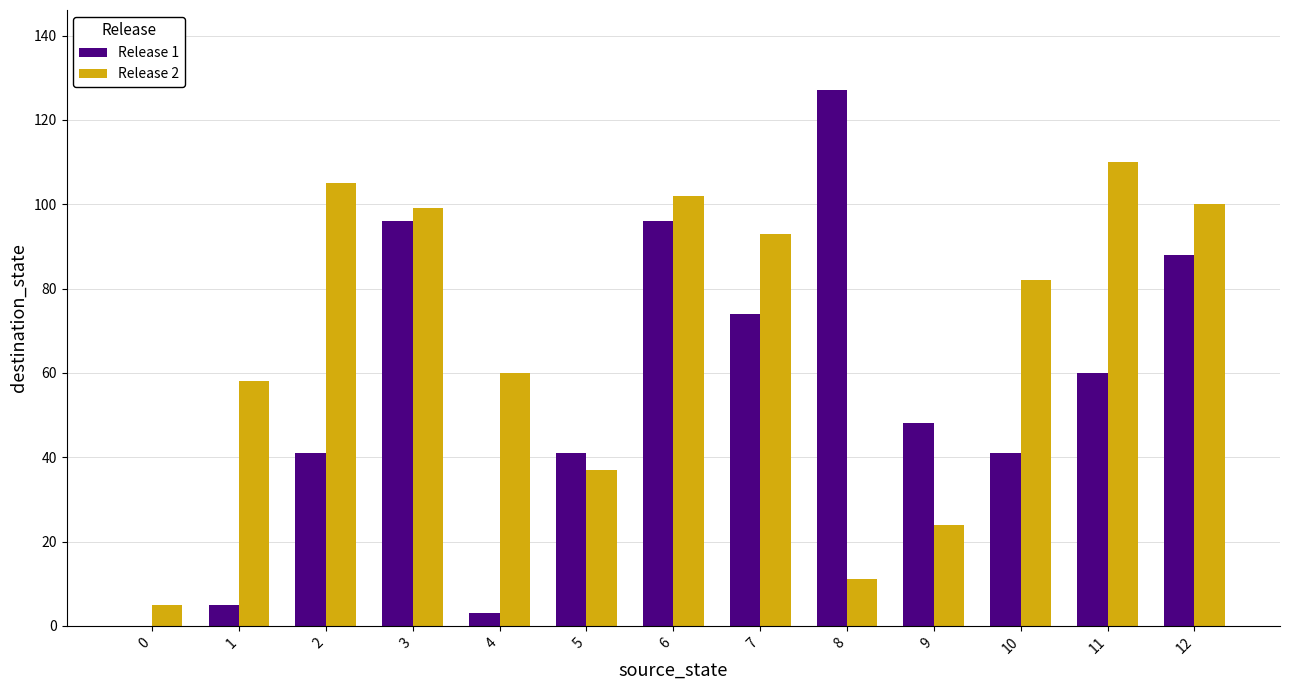

Where is Release 2 nearest to the value 57?

1